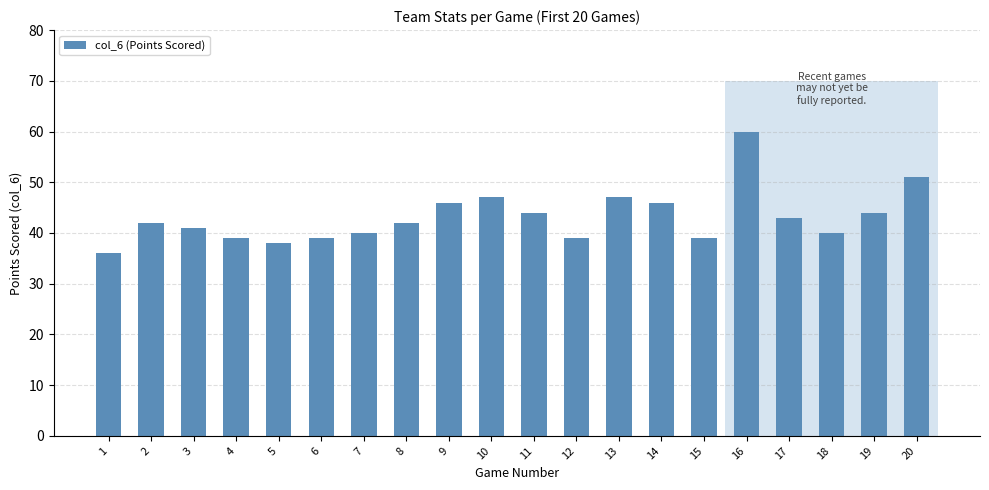

Reading left to right, extract all data points from this chart.

1=36	2=42	3=41	4=39	5=38	6=39	7=40	8=42	9=46	10=47	11=44	12=39	13=47	14=46	15=39	16=60	17=43	18=40	19=44	20=51